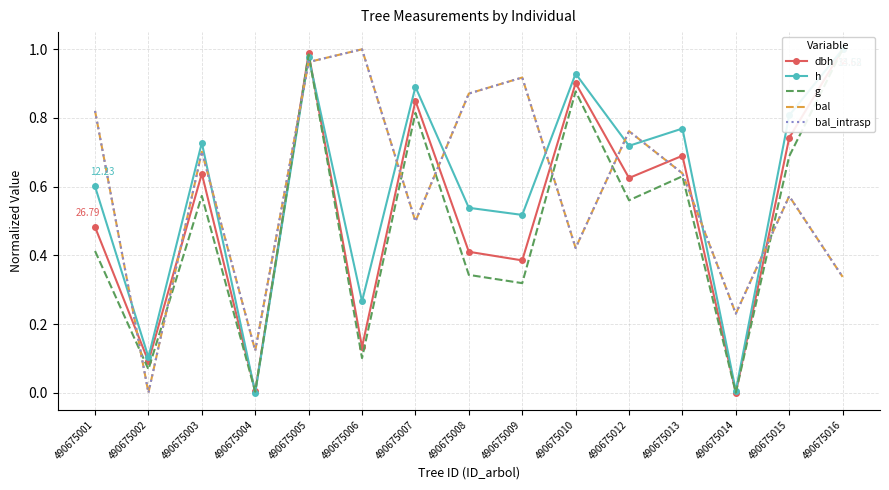

At which label does h reach its peak?

490675016